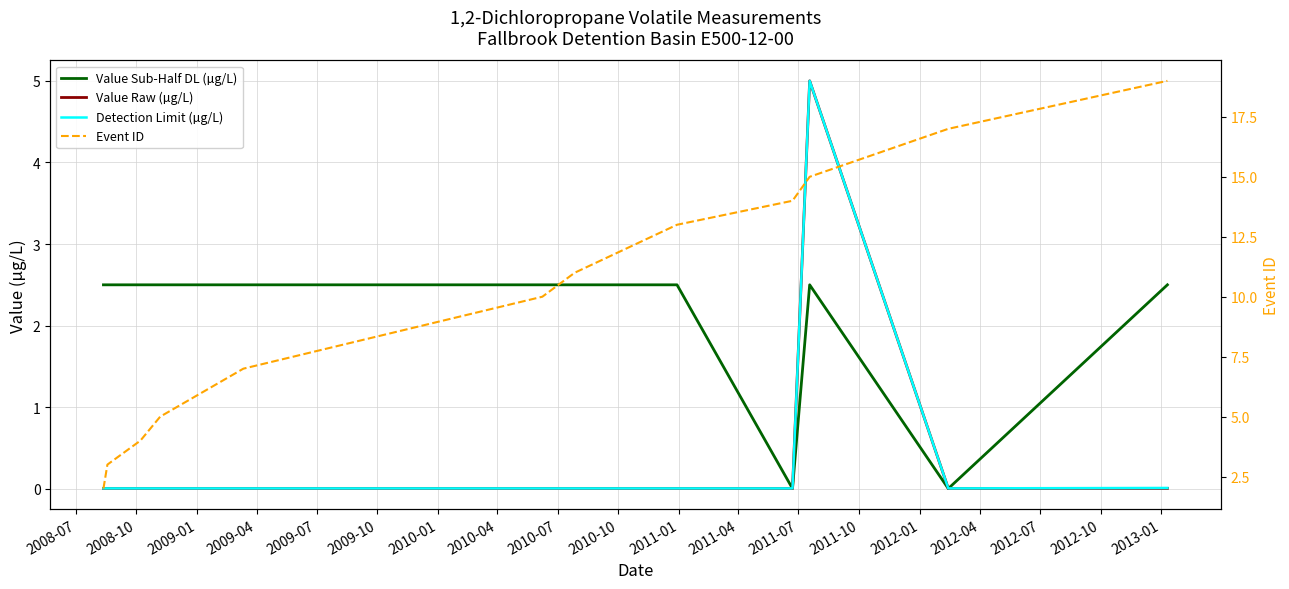

The value of Value Sub-Half DL (µg/L) at 2010-07 is 0.0. True or false?

False